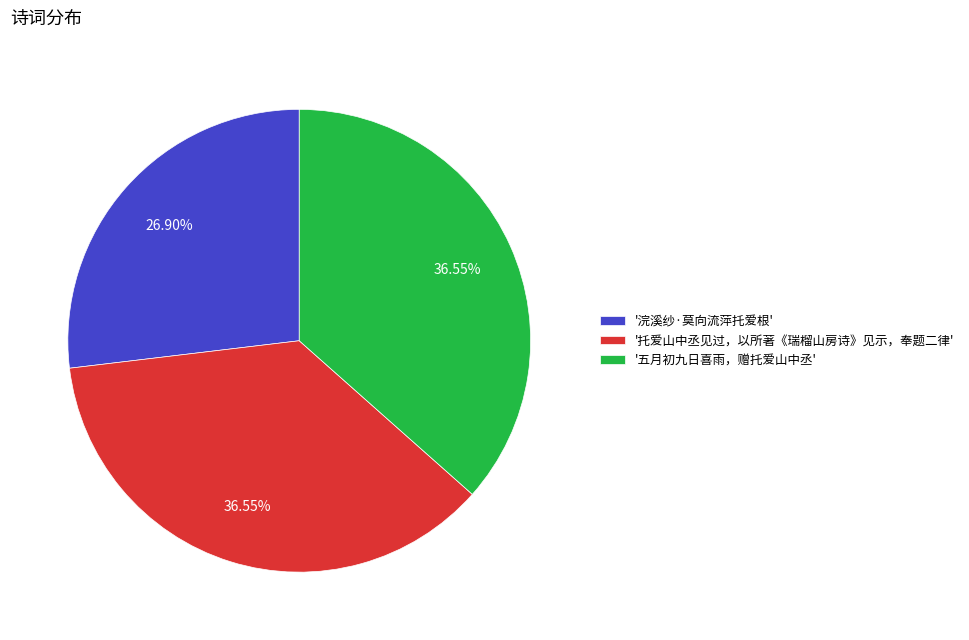

Do '浣溪纱·莫向流萍托爱根' and '托爱山中丞见过，以所著《瑞榴山房诗》见示，奉题二律' together represent more than half of the pie?

Yes